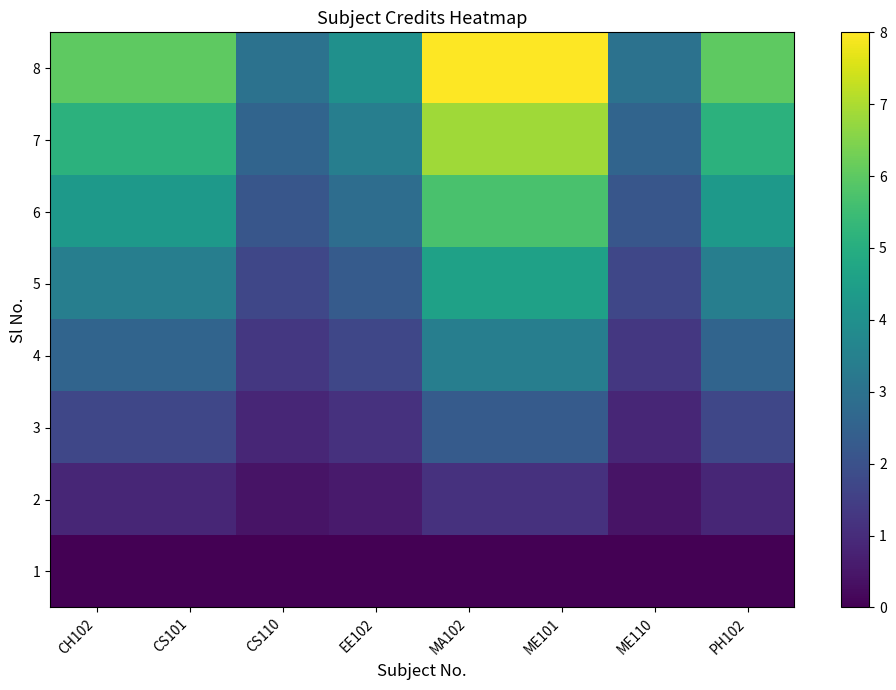

Reading right to left, list all the values displayed in this chart.

1: PH102=0.0	ME110=0.0	ME101=0.0	MA102=0.0	EE102=0.0	CS110=0.0	CS101=0.0	CH102=0.0
2: PH102=0.9	ME110=0.4	ME101=1.1	MA102=1.1	EE102=0.6	CS110=0.4	CS101=0.9	CH102=0.9
3: PH102=1.7	ME110=0.9	ME101=2.3	MA102=2.3	EE102=1.1	CS110=0.9	CS101=1.7	CH102=1.7
4: PH102=2.6	ME110=1.3	ME101=3.4	MA102=3.4	EE102=1.7	CS110=1.3	CS101=2.6	CH102=2.6
5: PH102=3.4	ME110=1.7	ME101=4.6	MA102=4.6	EE102=2.3	CS110=1.7	CS101=3.4	CH102=3.4
6: PH102=4.3	ME110=2.1	ME101=5.7	MA102=5.7	EE102=2.9	CS110=2.1	CS101=4.3	CH102=4.3
7: PH102=5.1	ME110=2.6	ME101=6.9	MA102=6.9	EE102=3.4	CS110=2.6	CS101=5.1	CH102=5.1
8: PH102=6.0	ME110=3.0	ME101=8.0	MA102=8.0	EE102=4.0	CS110=3.0	CS101=6.0	CH102=6.0